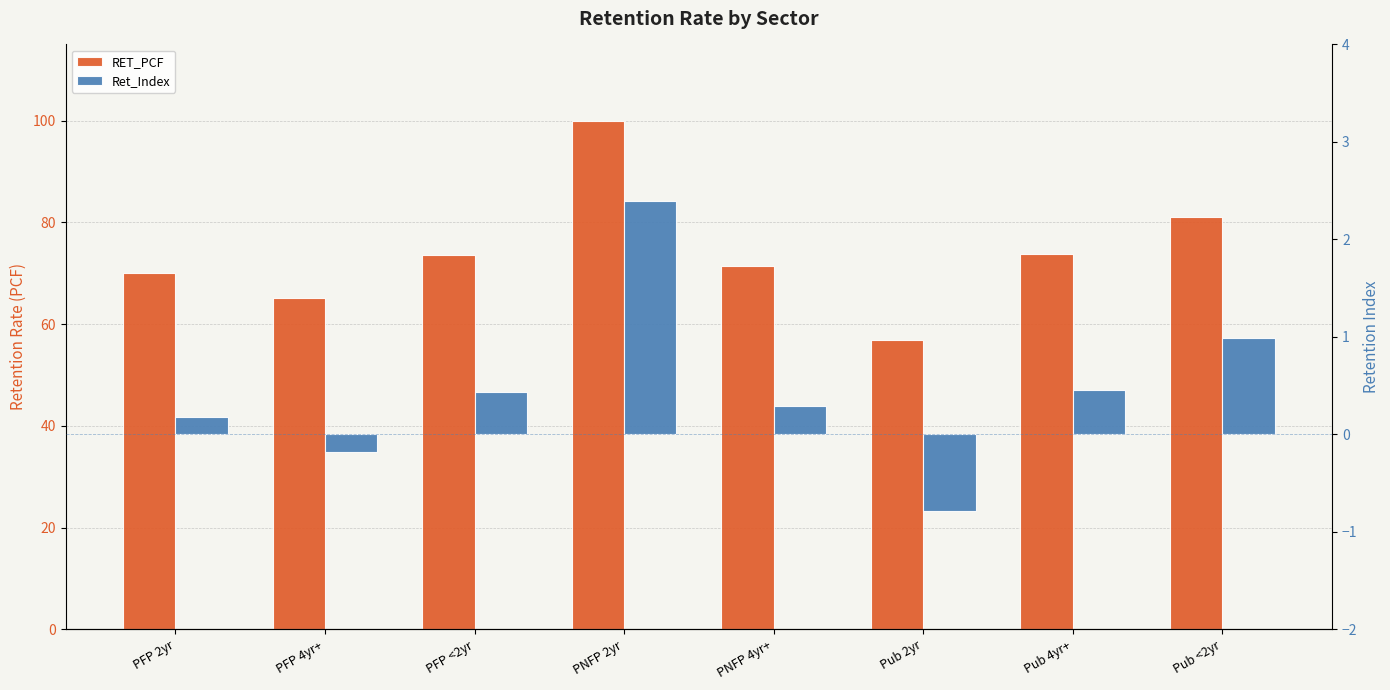

What is the maximum value for Ret_Index?

2.4